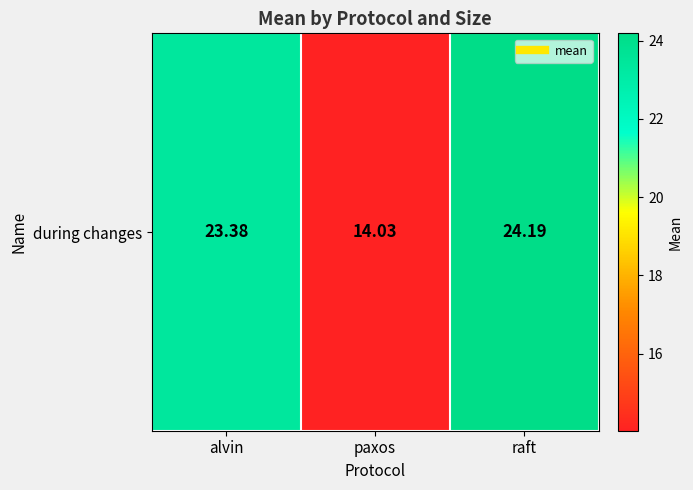

Which label corresponds to the smallest value in the chart?

paxos